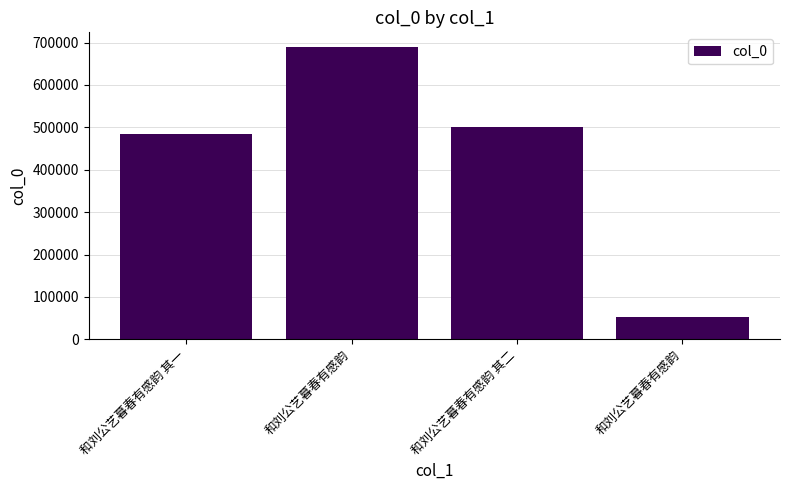

At which label is the value closest to 370974?

和刘公艺暮春有感韵 其一